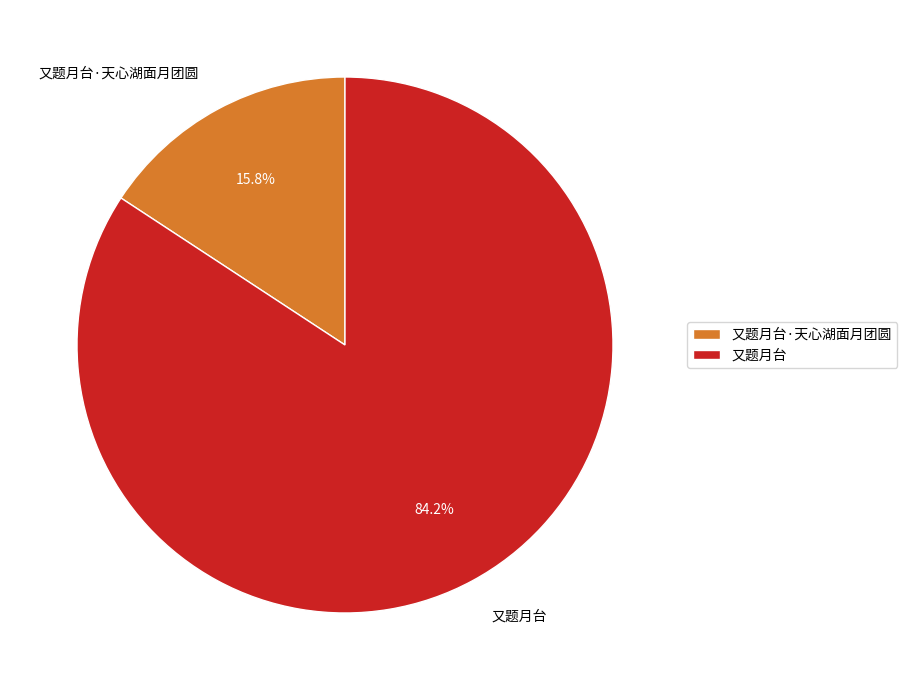

The 又题月台·天心湖面月团圆 slice represents 5% of the pie. True or false?

False